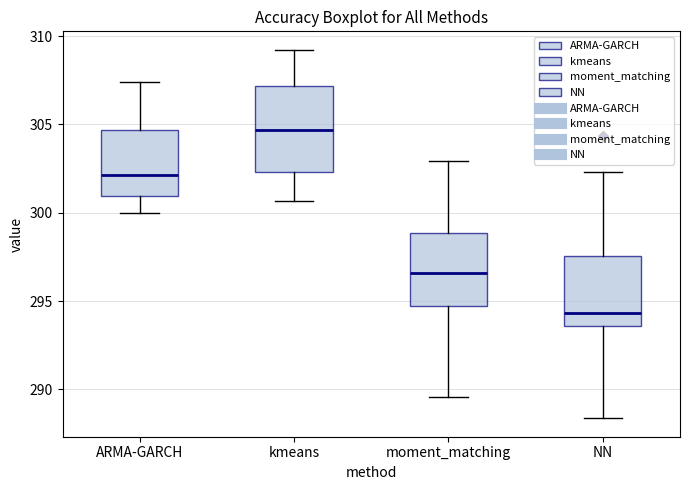

Which box has the lowest median line?

NN